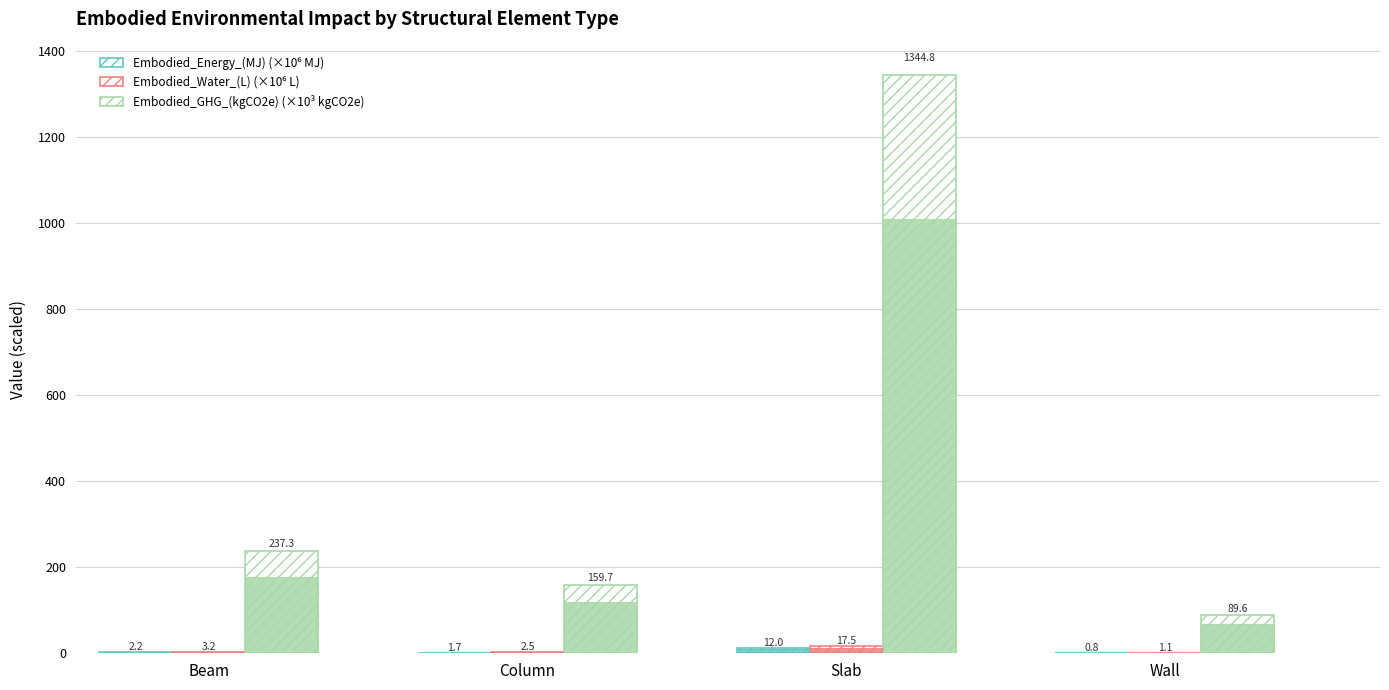

What is the value of the Embodied_GHG_(kgCO2e) (×10³ kgCO2e) bar at the 1st from the left?

237.3